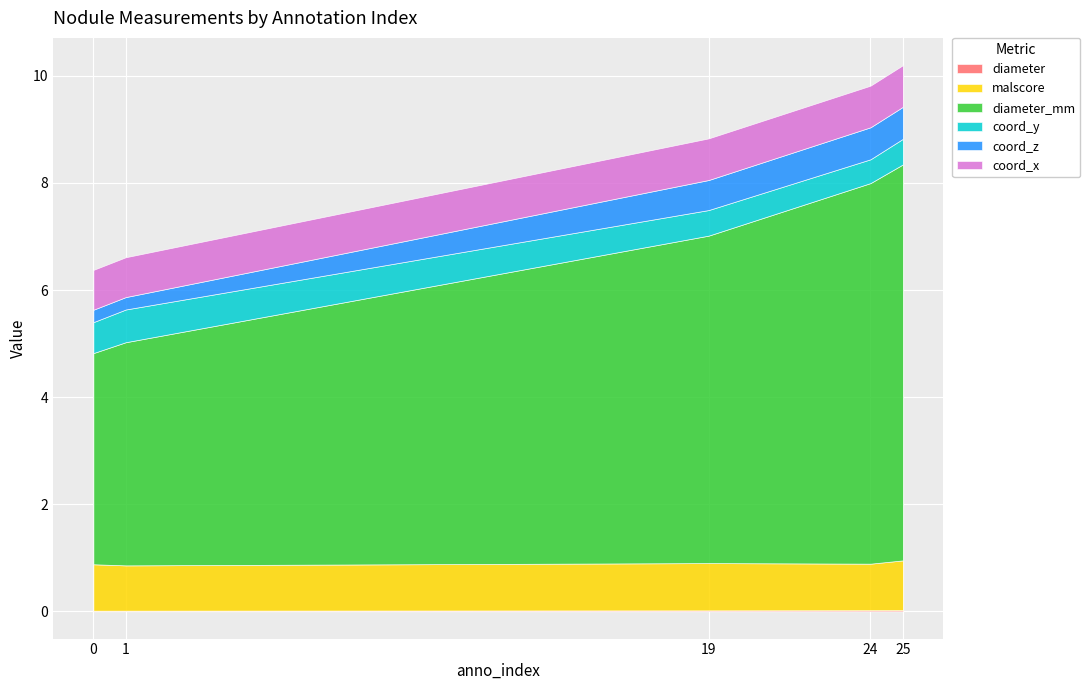

What is the difference between the highest and lowest values at 19?

6.1